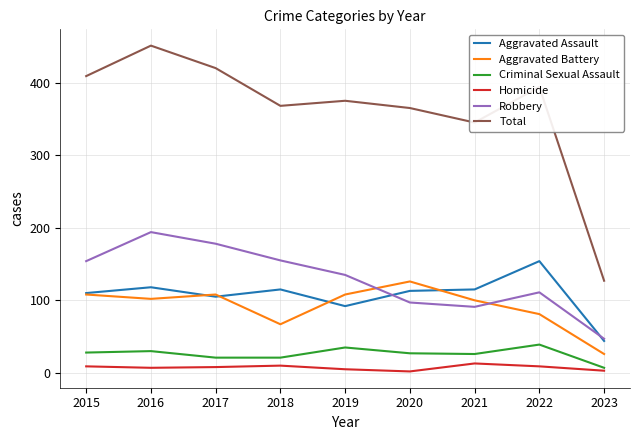

What is the difference between the second highest and second lowest values in the Aggravated Battery series?

41